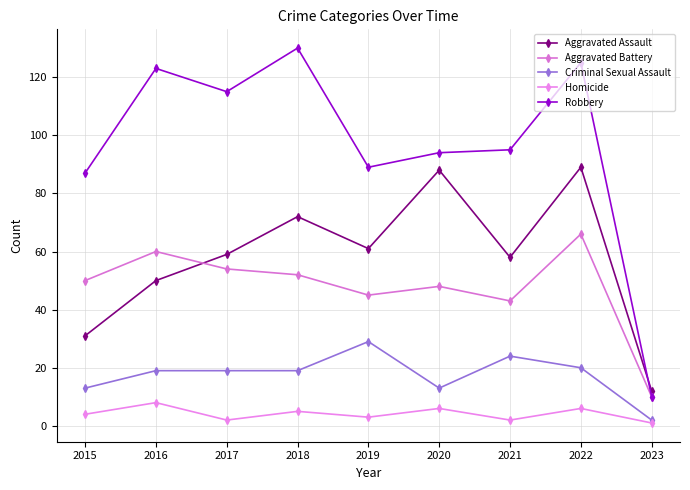

At which category is the sum across all series the highest?

2022